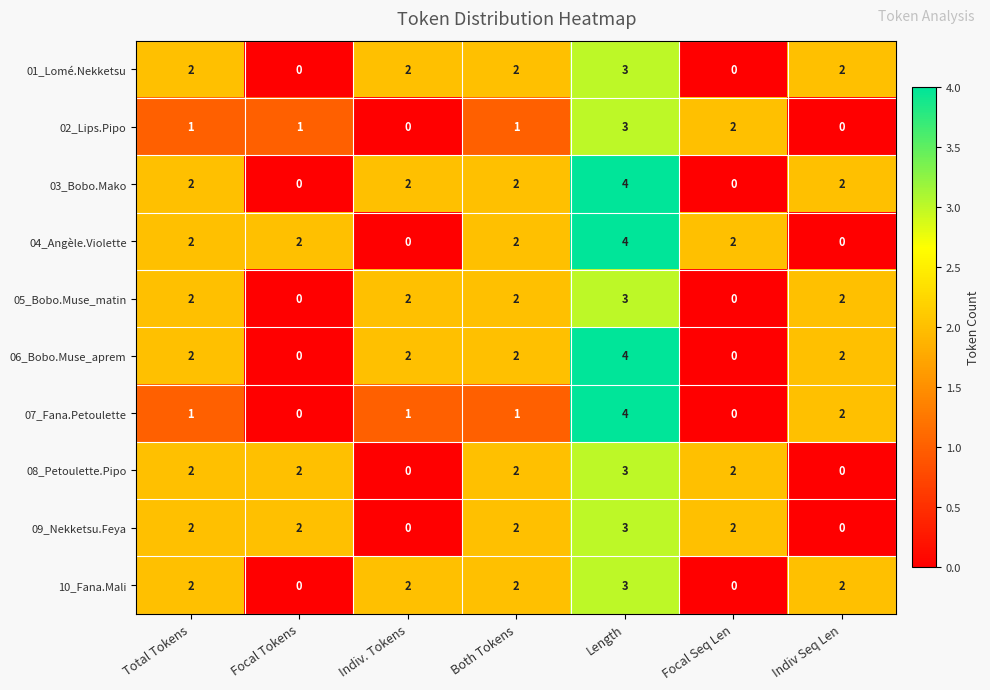

Count the number of data series in this chart.

10